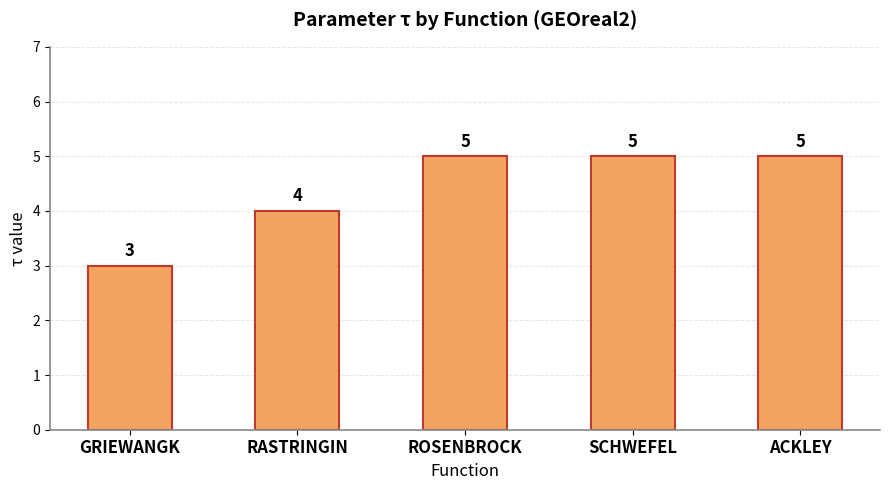

What is the minimum value shown in the chart?

3